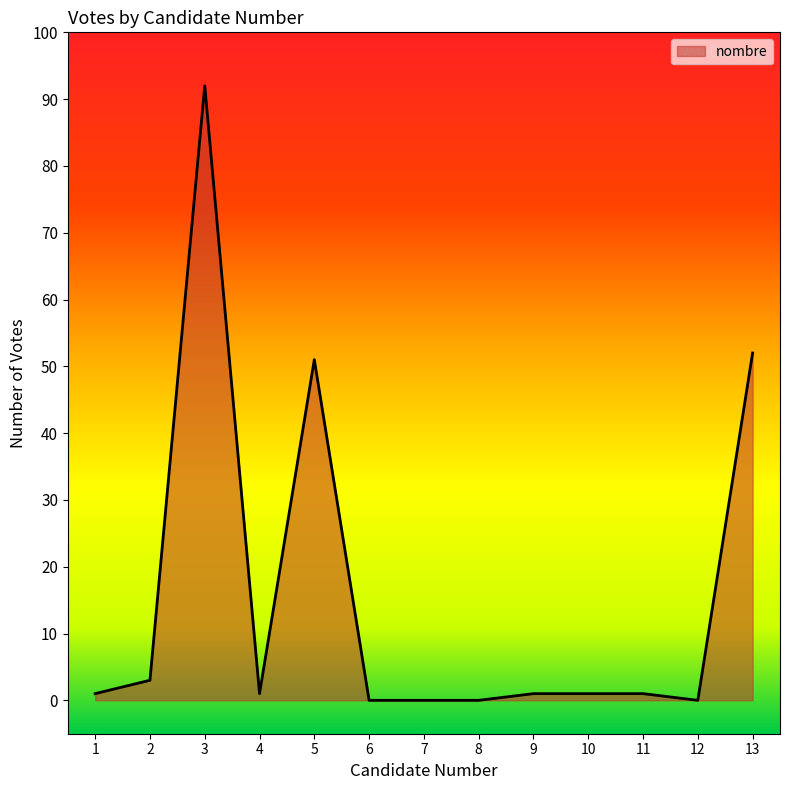

Reading left to right, extract all data points from this chart.

1=1	2=3	3=92	4=1	5=51	6=0	7=0	8=0	9=1	10=1	11=1	12=0	13=52